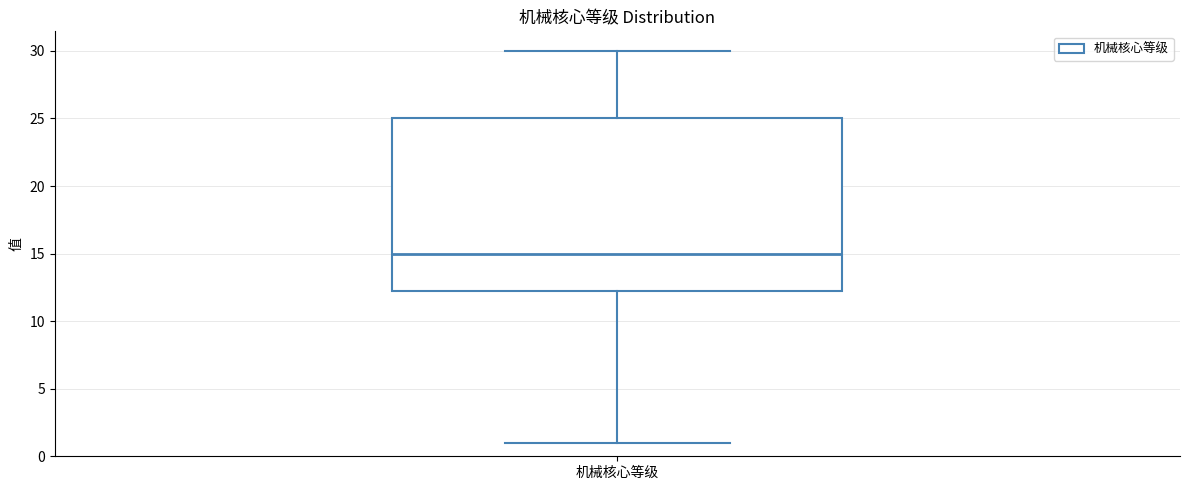

Read this box plot against the y-axis: the position of the median line, the range covered by the box, and the ends of both whiskers. The values are not printed on the chart, so give them approximately, as read against the axis.

median 15.0, box 12.5 to 25.0, whiskers 1.0 to 30.0